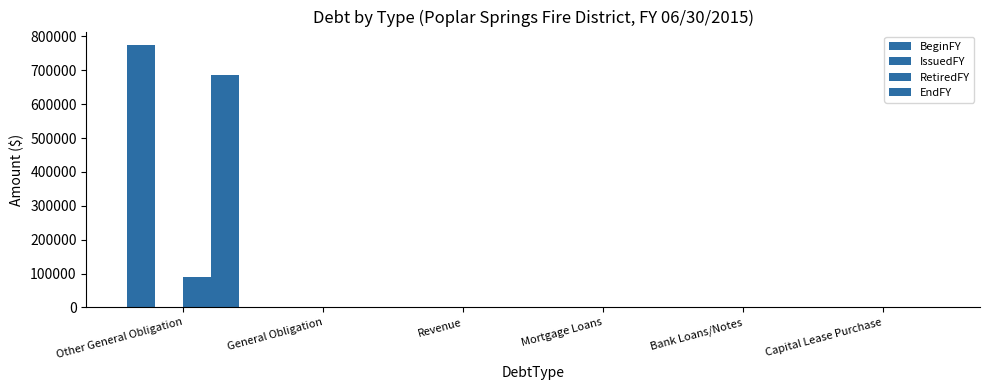

At how many categories does at least one series exceed 651485?

1